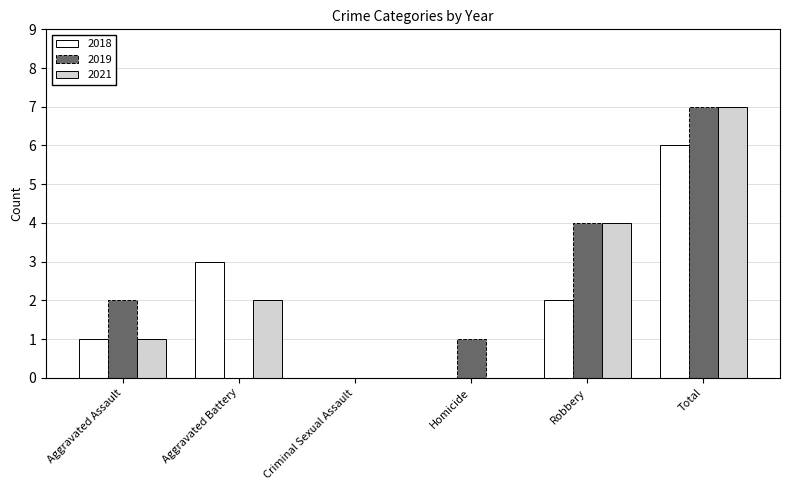

At which category is the sum across all series the highest?

Total